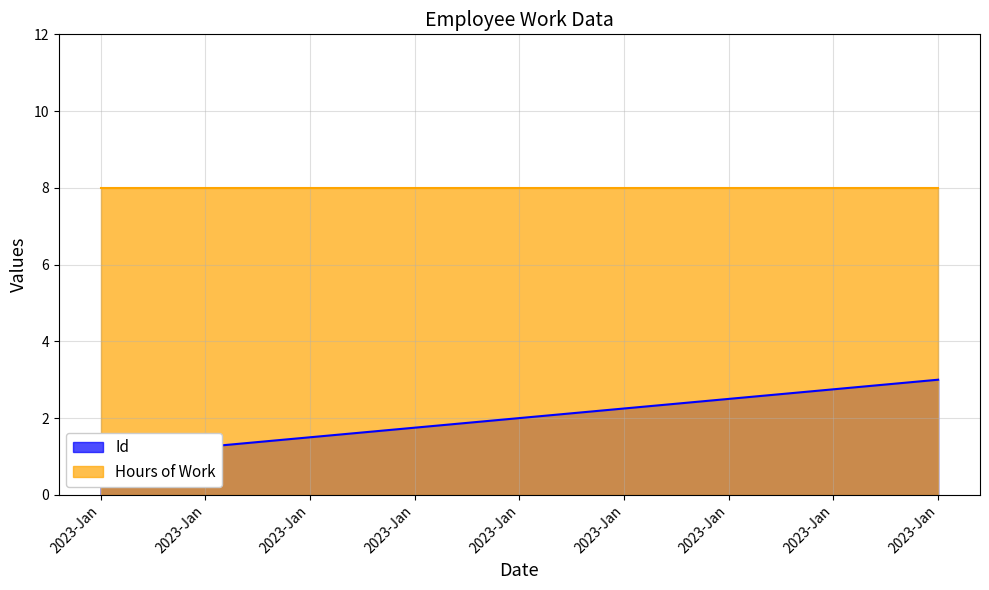

List the labels in order of value, smallest first.

2023-Jan, 2023-Jan, 2023-Jan